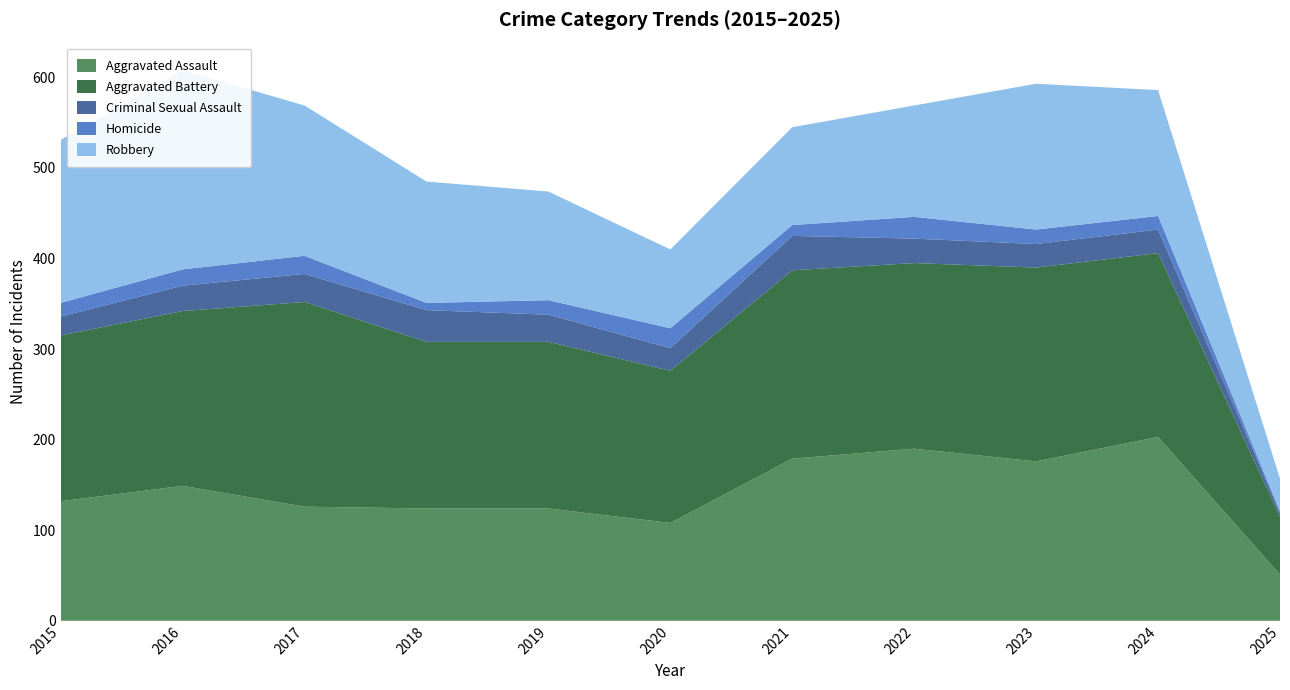

Reading left to right, extract all data points from this chart.

Aggravated Assault: 2015=132	2016=149	2017=126	2018=124	2019=124	2020=108	2021=179	2022=190	2023=176	2024=203	2025=51
Aggravated Battery: 2015=183	2016=193	2017=226	2018=184	2019=184	2020=168	2021=208	2022=205	2023=214	2024=203	2025=64
Criminal Sexual Assault: 2015=21	2016=28	2017=31	2018=35	2019=30	2020=25	2021=38	2022=27	2023=26	2024=26	2025=4
Homicide: 2015=15	2016=18	2017=20	2018=8	2019=16	2020=22	2021=12	2022=24	2023=16	2024=15	2025=2
Robbery: 2015=180	2016=220	2017=166	2018=134	2019=120	2020=87	2021=108	2022=123	2023=161	2024=139	2025=36